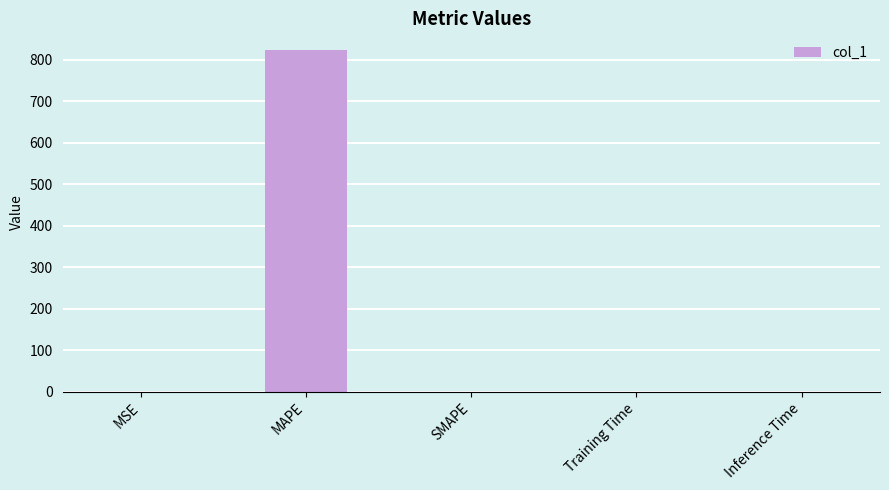

What is the maximum value shown in the chart?

823.1